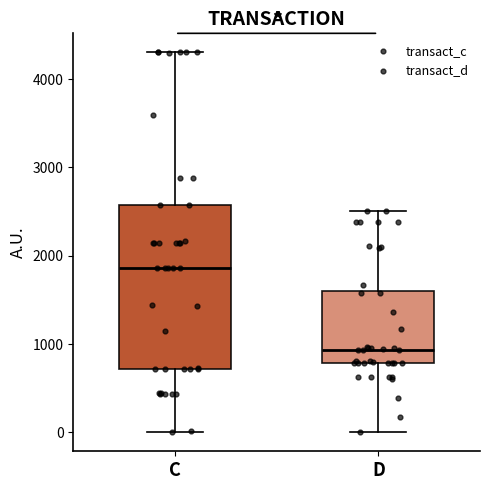

Which box has the highest median line?

C